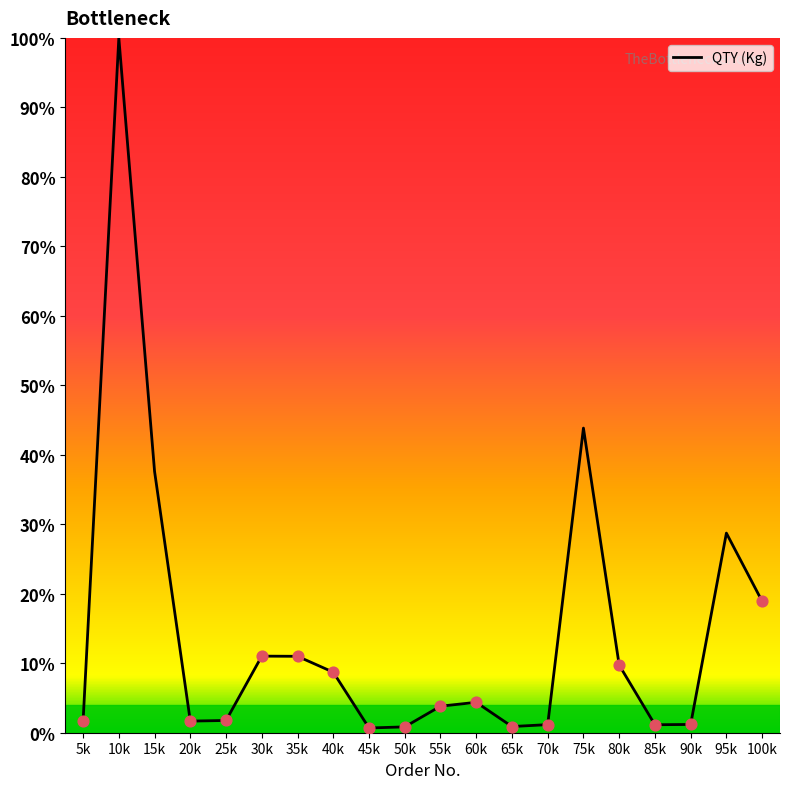

What is the ratio of the value at 50k to the value at 30k?

0.1